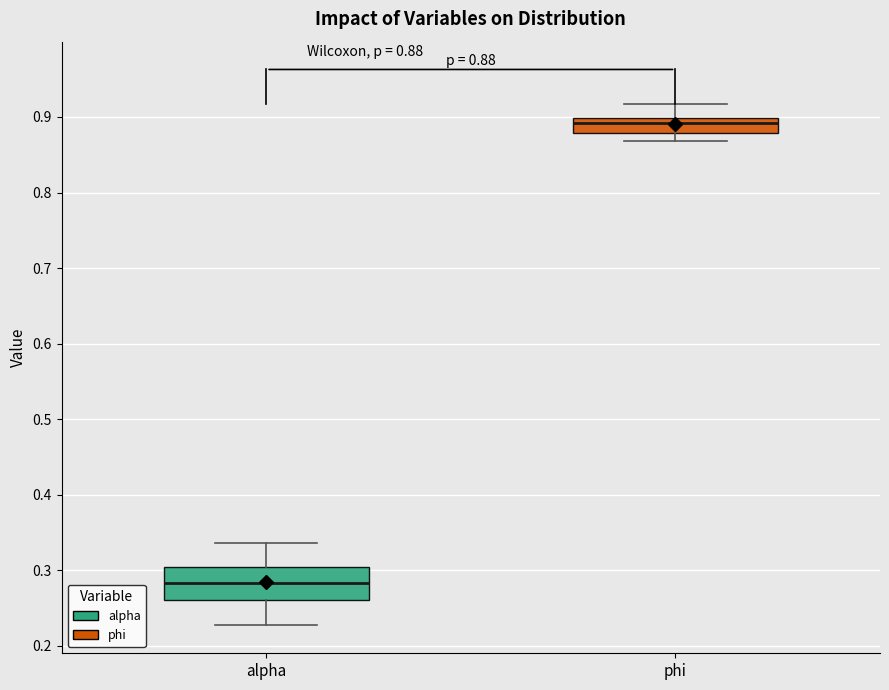

Comparing the boxes themselves (not the whiskers), which one is the tallest?

alpha